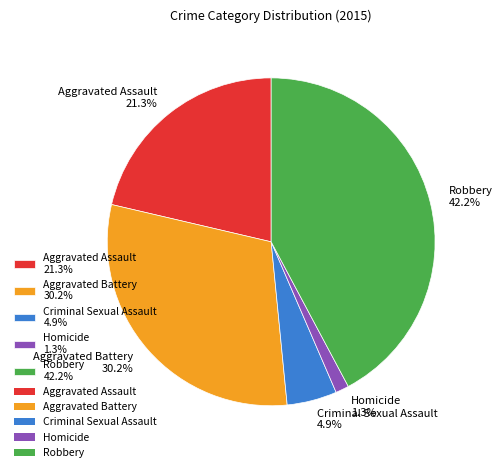

Which slice is the largest?

Robbery